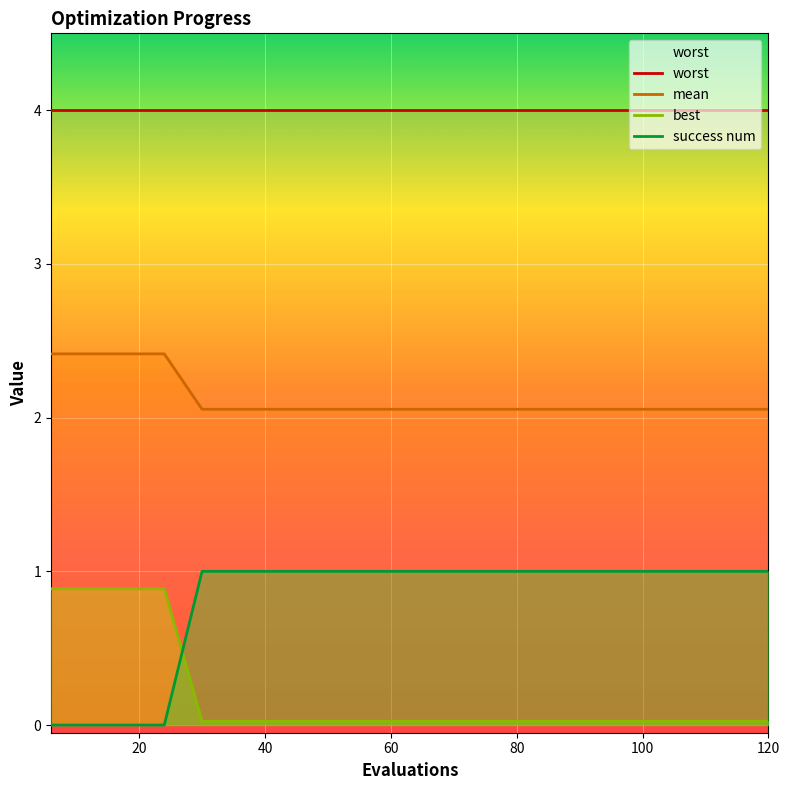

Which series has the largest range (max minus min)?

success num